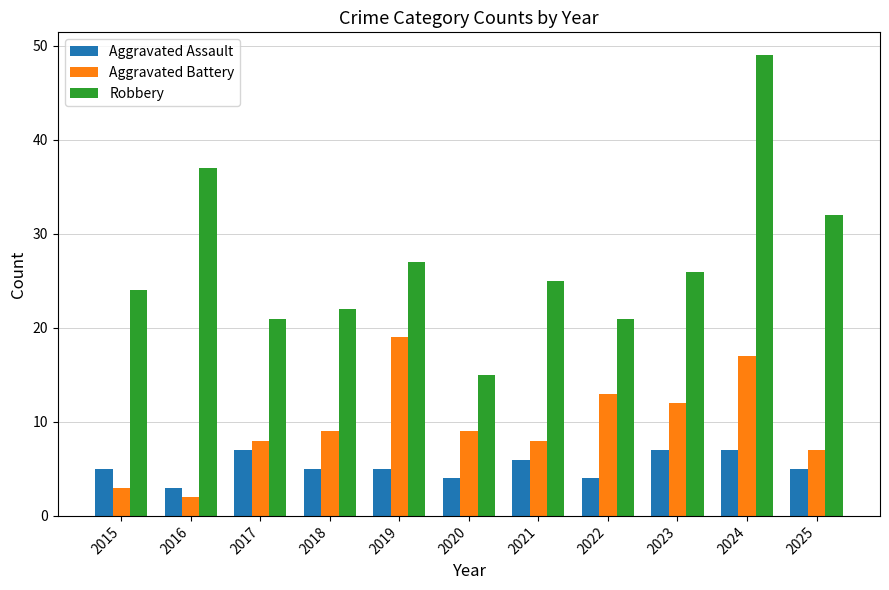

True or false: Robbery has a value of 25 at 2021.

True